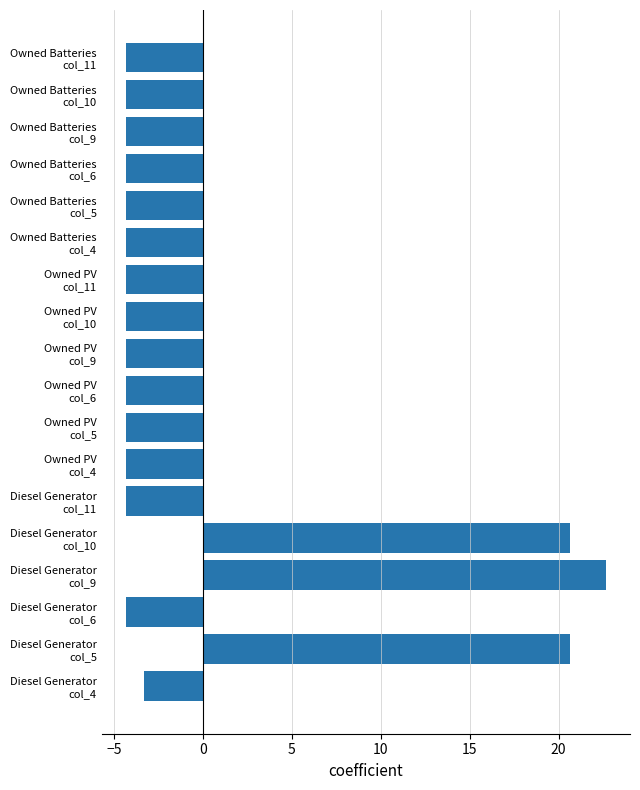

What is the maximum value shown in the chart?

22.7